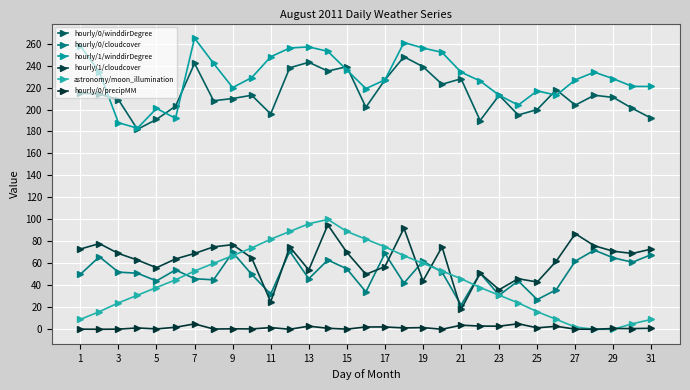

Does the chart display data point markers on the line(s)?

Yes